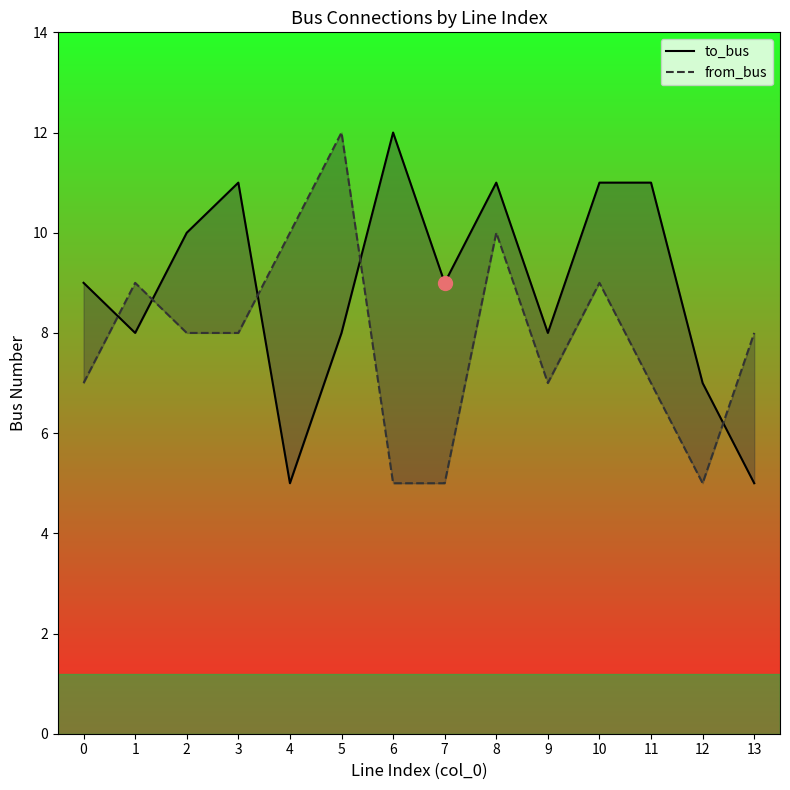

Which has a higher value, 13 or 8?

8